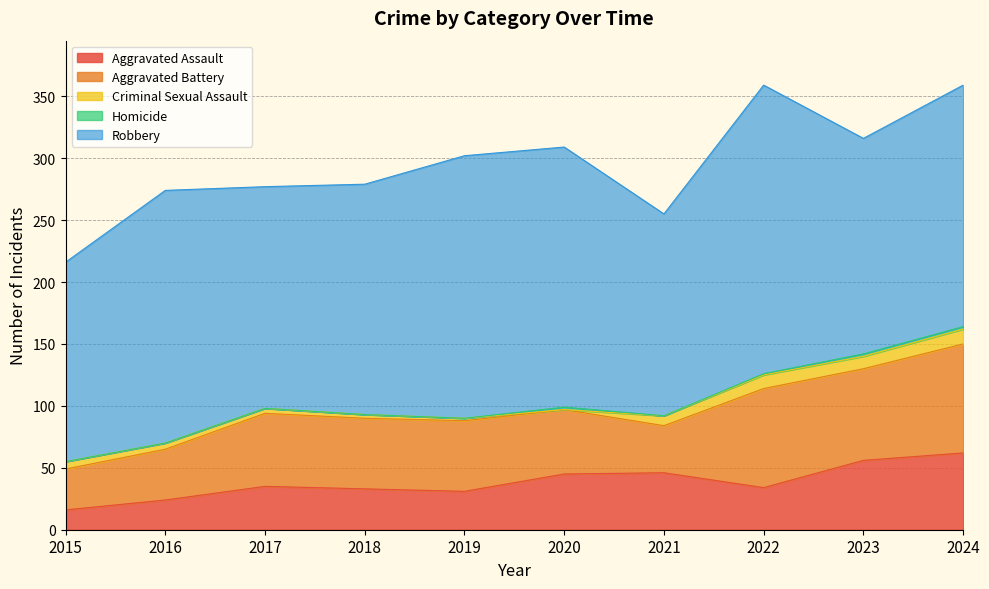

Count the number of categories in the chart.

10